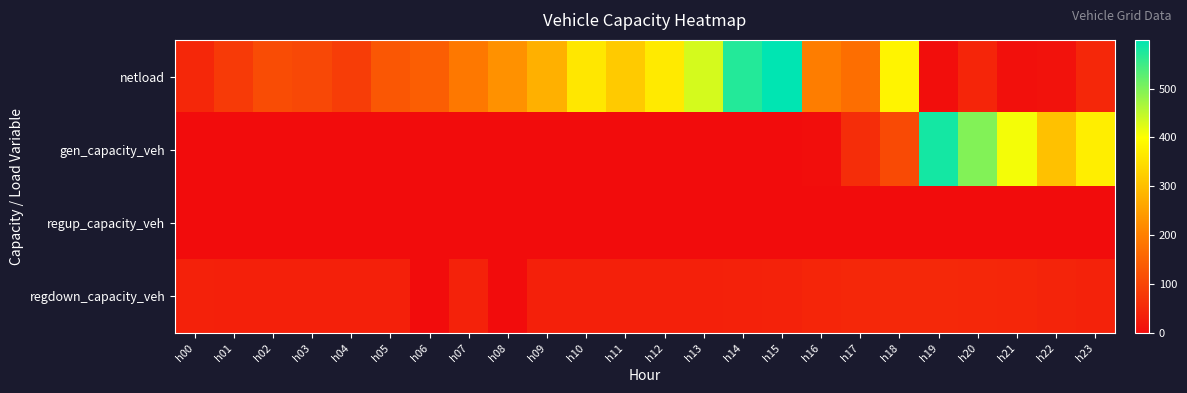

At which category is the sum across all series the highest?

h15